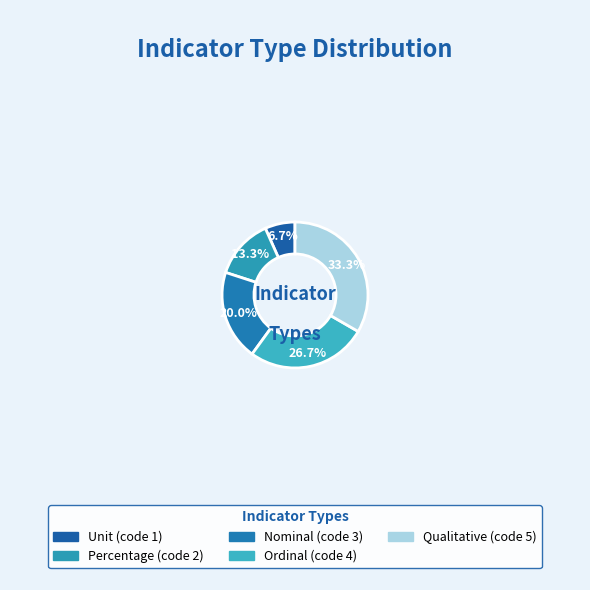

Rank the categories by value from highest to lowest.

Qualitative, Ordinal, Nominal, Percentage, Unit